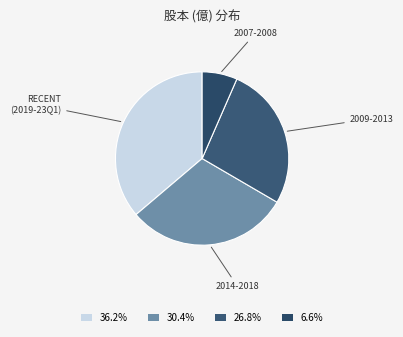

Is there a majority slice in this chart?

No